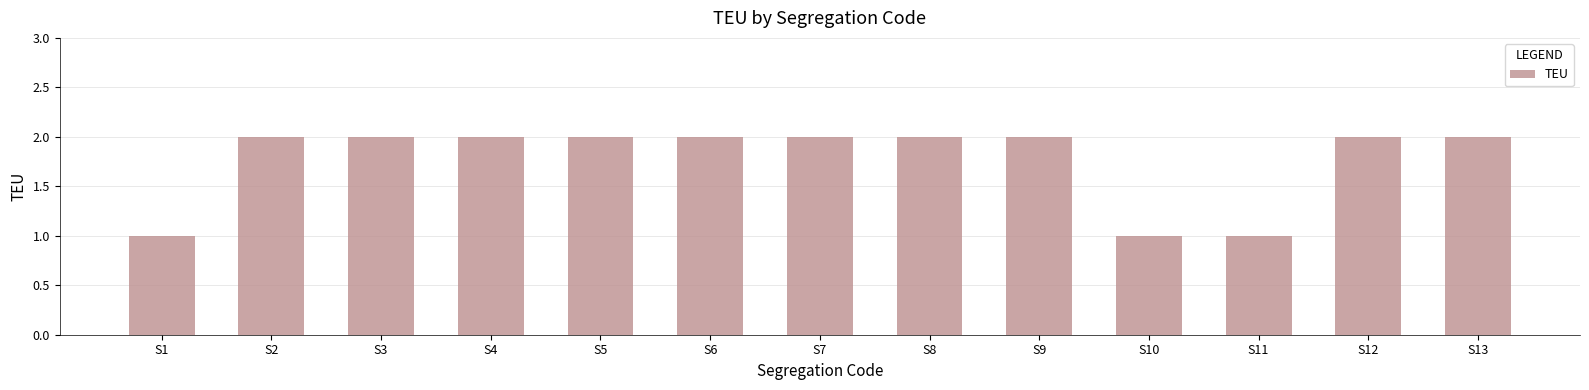

Reading left to right, list all the values displayed in this chart.

S1=1	S2=2	S3=2	S4=2	S5=2	S6=2	S7=2	S8=2	S9=2	S10=1	S11=1	S12=2	S13=2